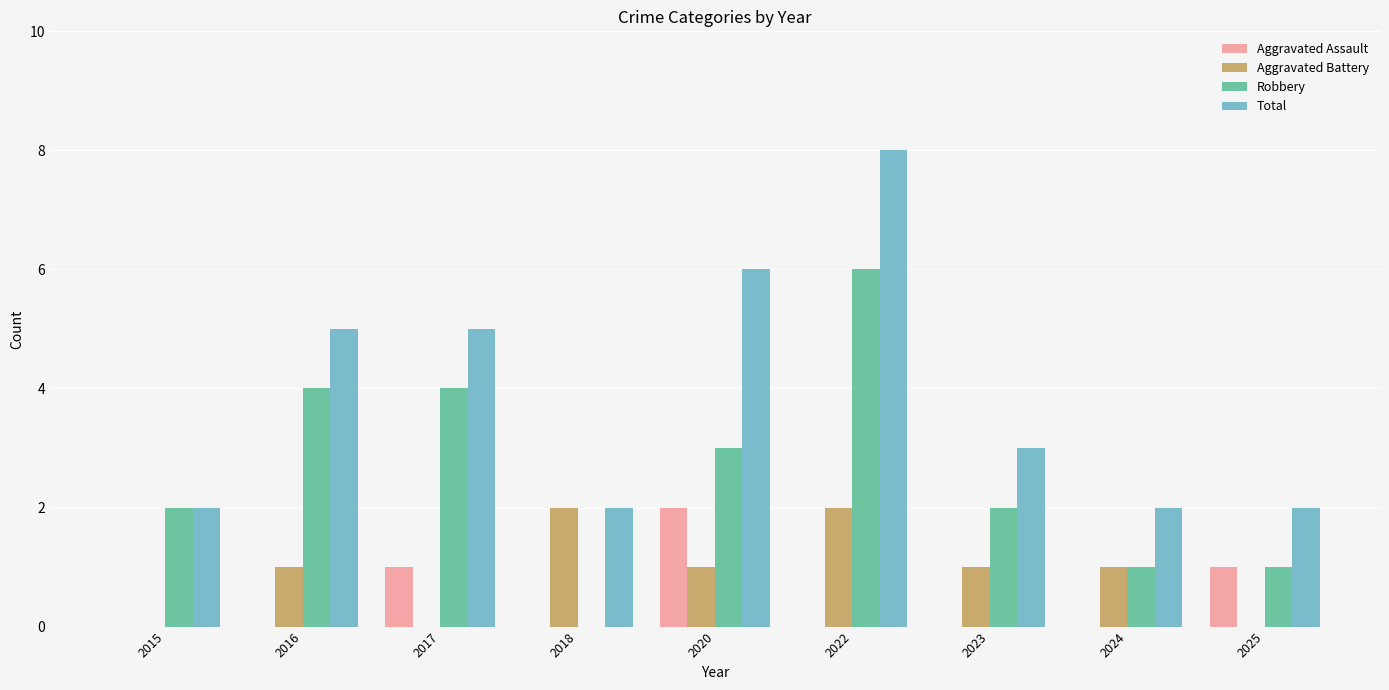

Is the value of Total at 2023 greater than the value of Aggravated Battery at 2016?

Yes